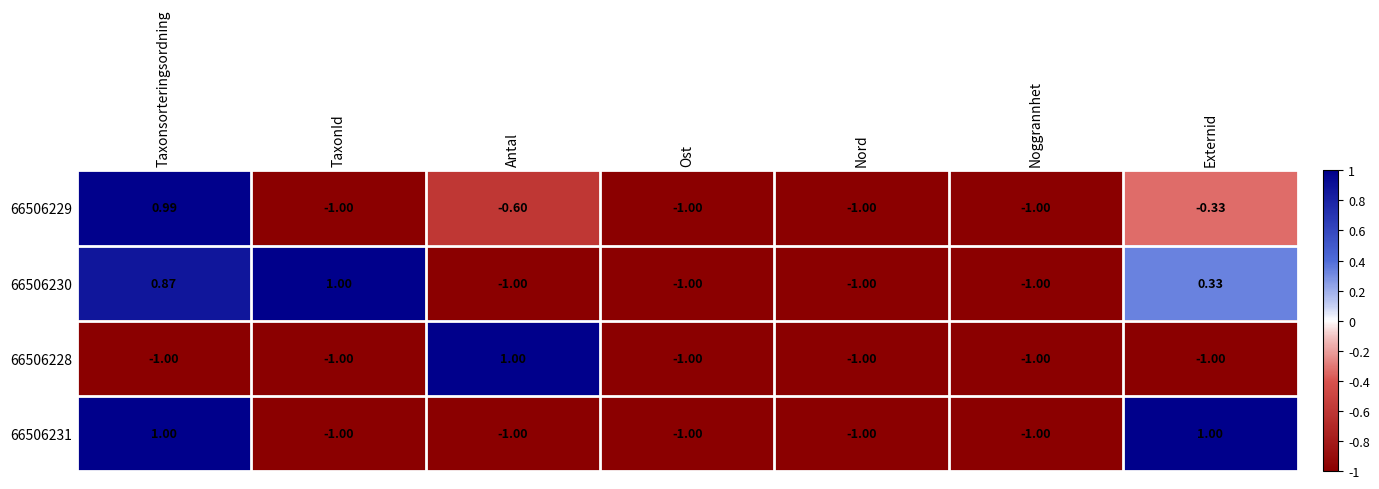

What is the greatest value displayed?

1.0